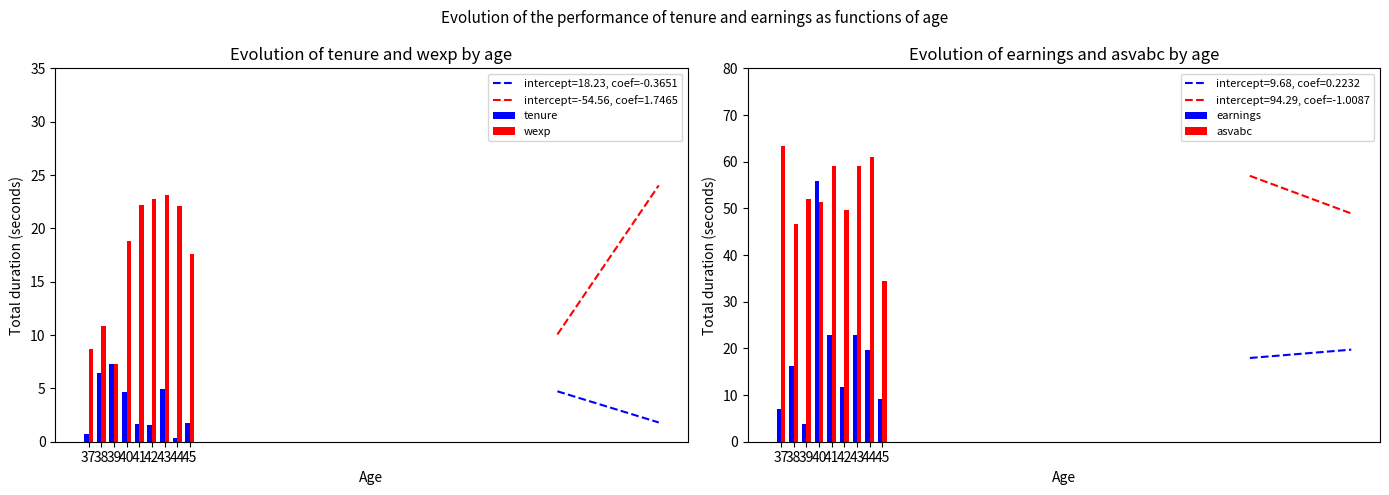

What is the value of the wexp bar at the 3rd from the left?

7.2